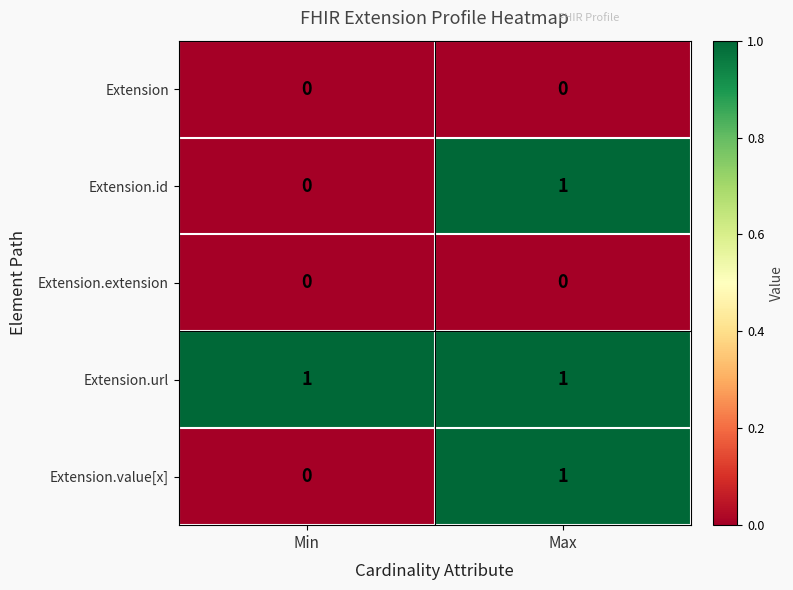

Rank the categories by Extension.value[x] value from lowest to highest.

Min, Max